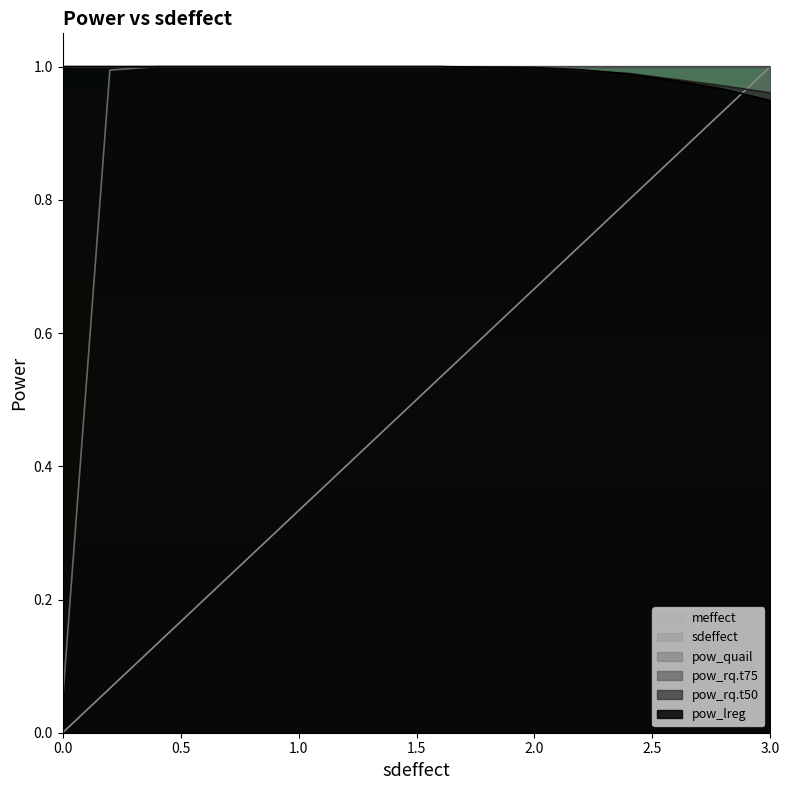

The pow_rq.t50 series shows 1.0 at 3.0. True or false?

True